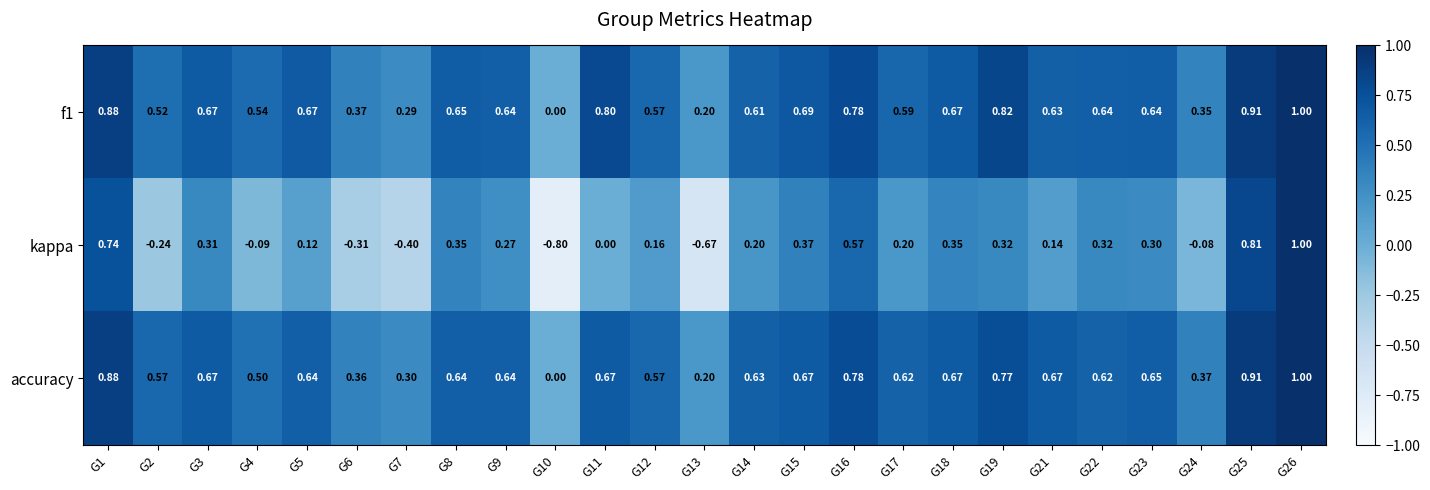

Which series has the widest spread of values?

kappa